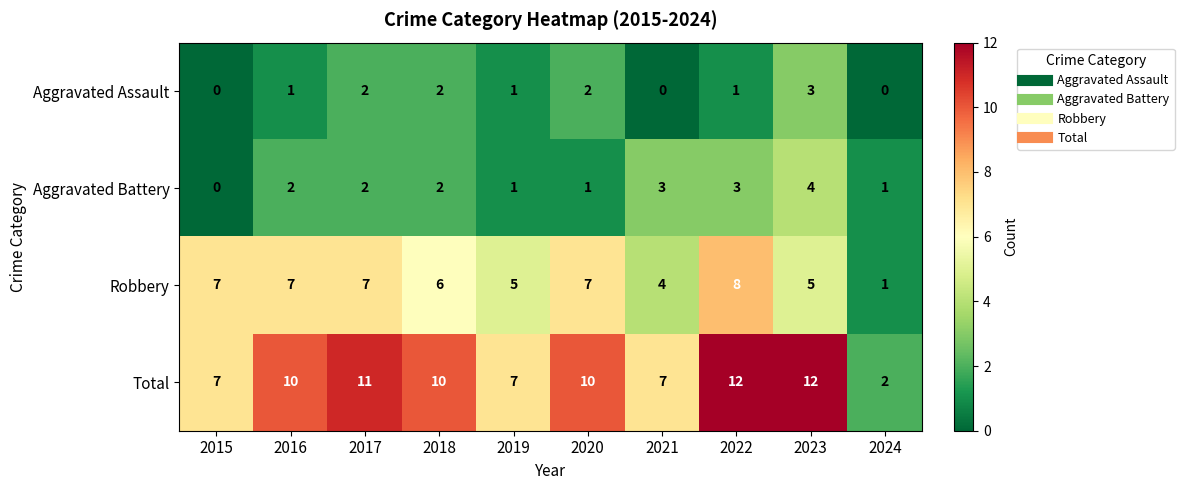

How many Robbery values are between 5 and 7?

7